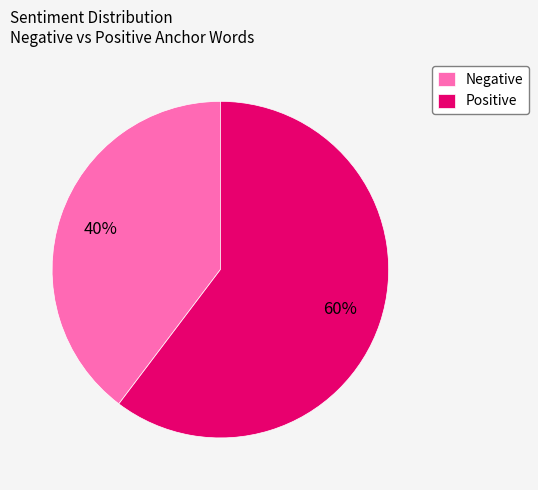

Rank the categories by value from highest to lowest.

Positive, Negative